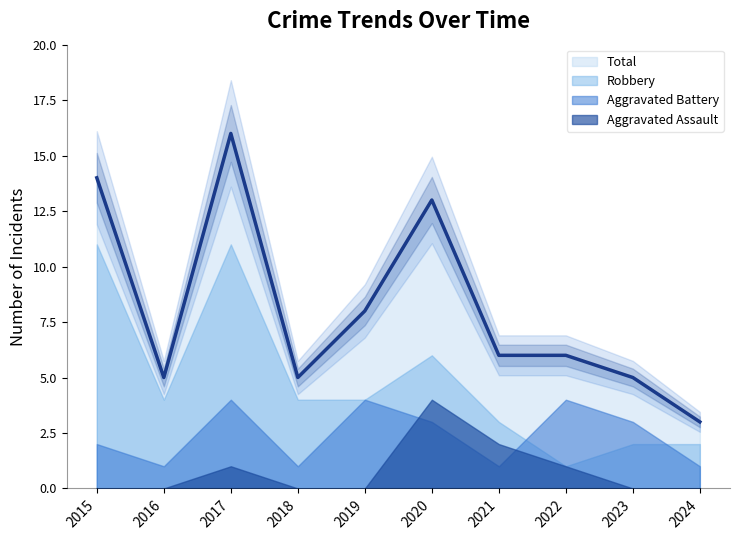

Which has a higher value, 2018 or 2022?

2022